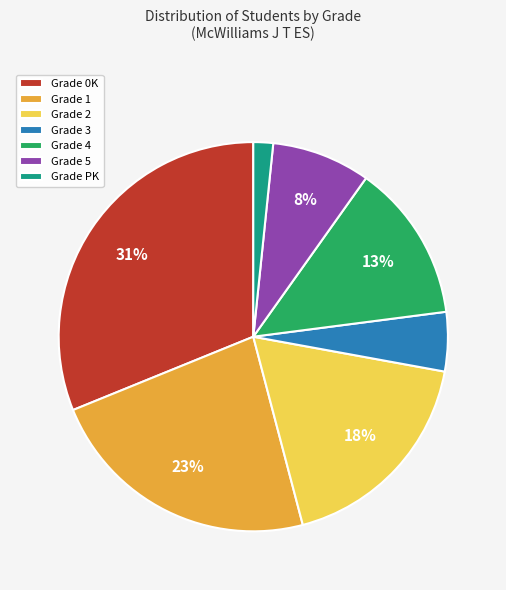

How many segments does this pie chart have?

7